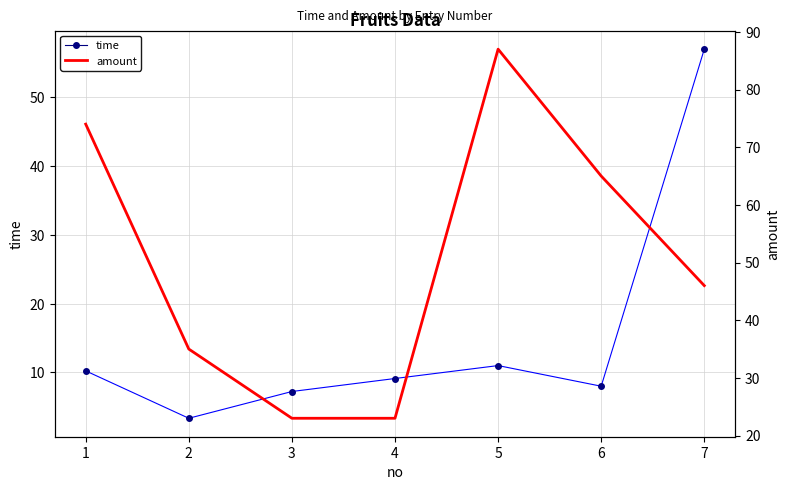

Is the value of amount at 3 greater than the value of time at 6?

Yes